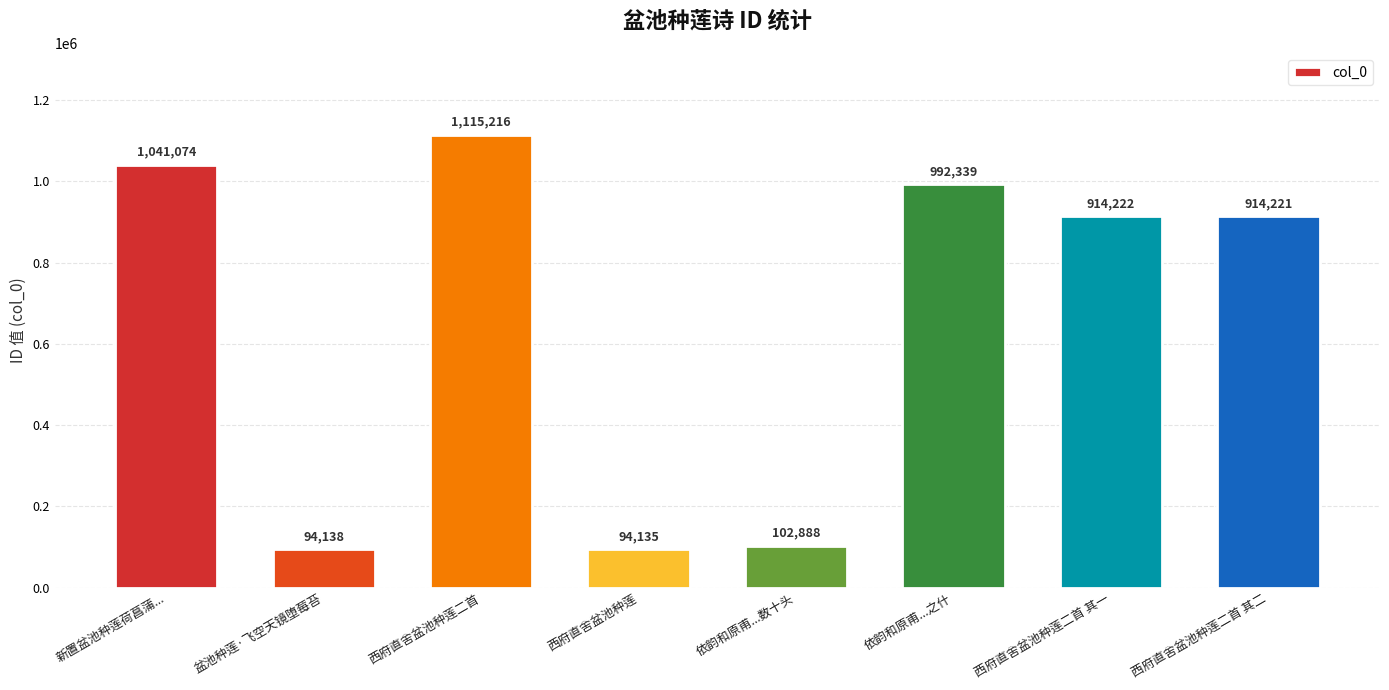

What is the approximate value at 盆池种莲·飞空天镜堕莓苔, to the nearest 100?

94100